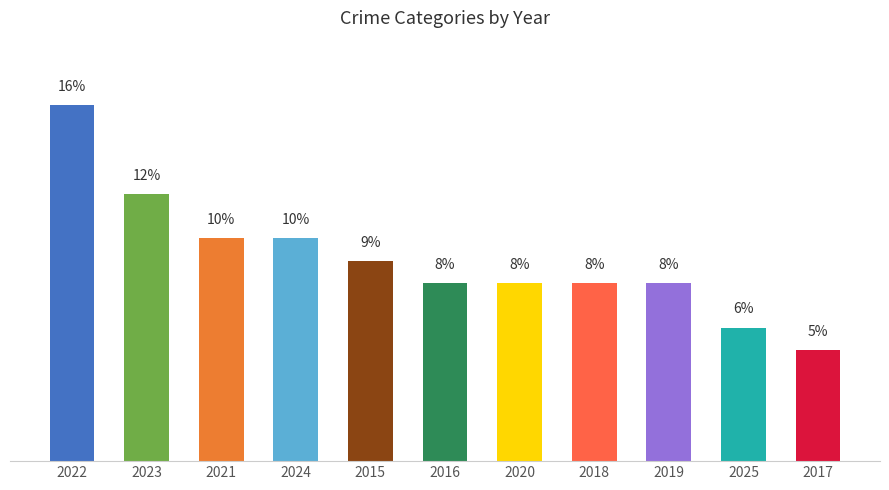

Where does the data first go above 8?

2022